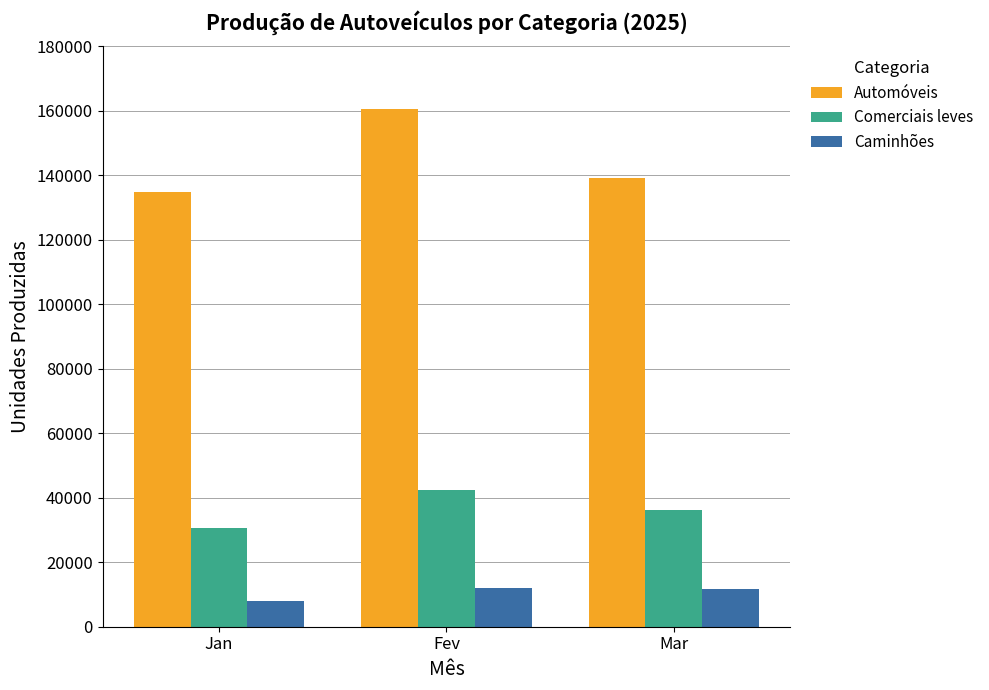

What is the highest value of the Comerciais leves series?

42384